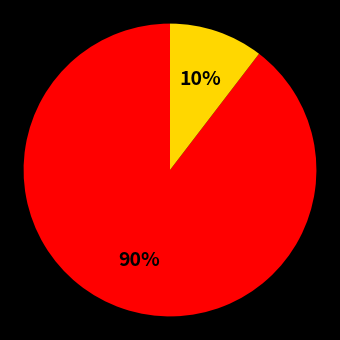

To the nearest percent, what is the average slice percentage?

50%